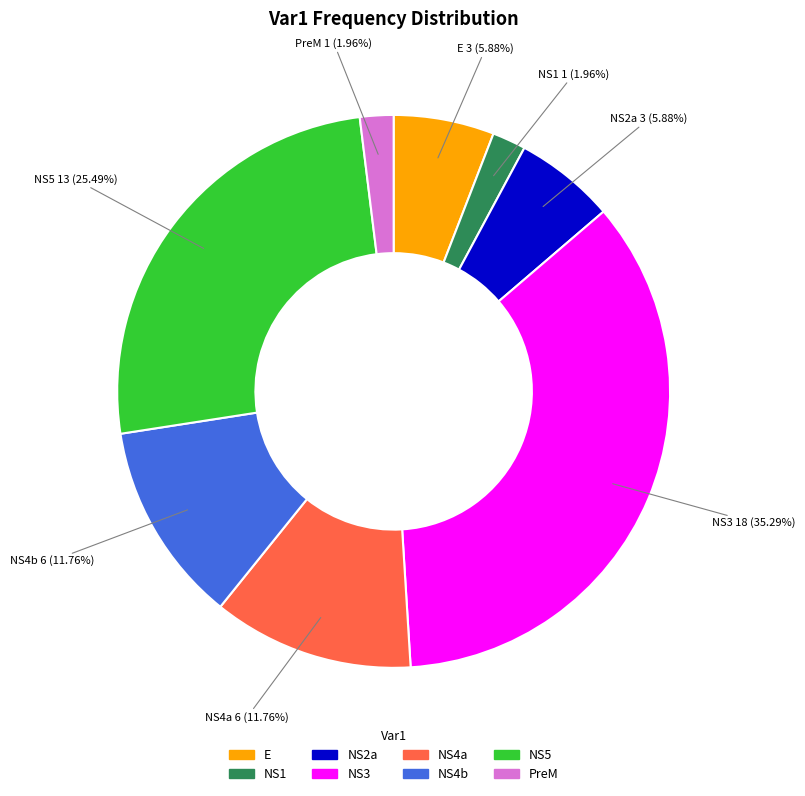

To the nearest percent, what is the average slice percentage?

12%